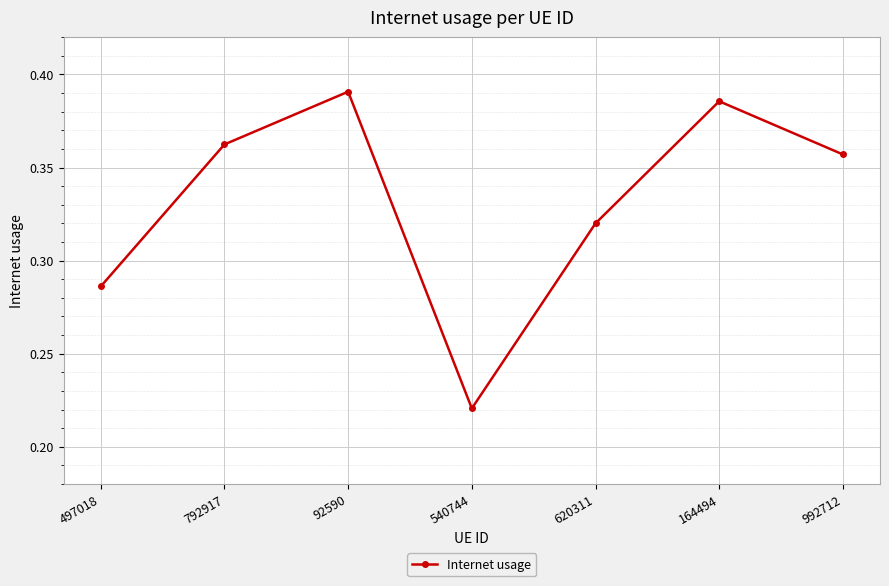

Rank the categories by value from lowest to highest.

540744, 497018, 620311, 992712, 792917, 164494, 92590